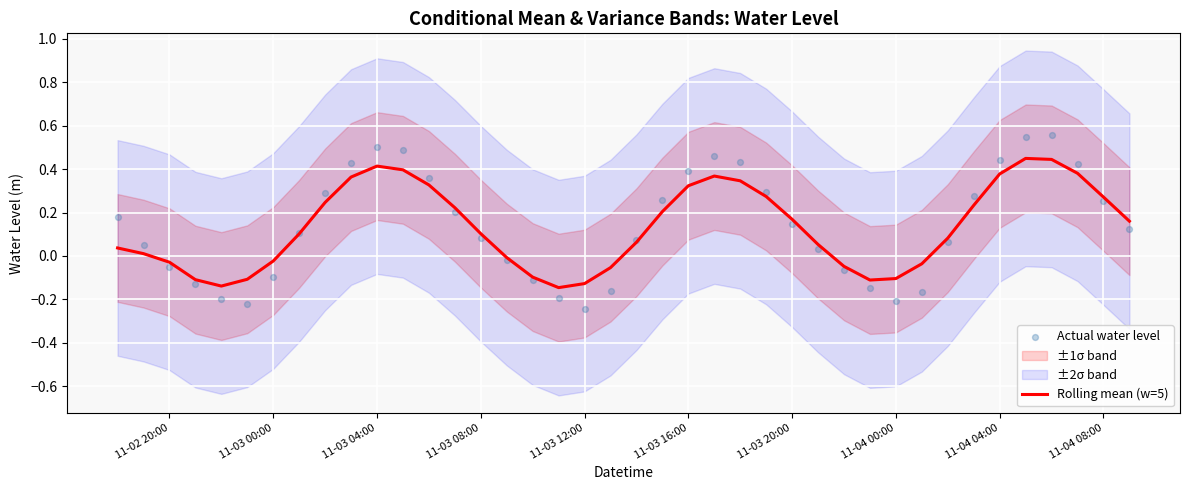

Which series has the largest total across all categories?

Actual water level